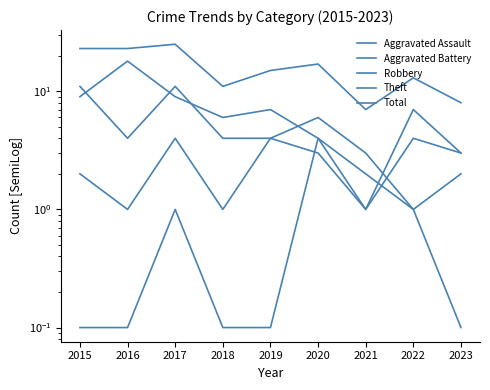

Reading left to right, list all the values displayed in this chart.

Aggravated Assault: 2015=0.1	2016=0.1	2017=1.0	2018=0.1	2019=0.1	2020=4.0	2021=2.0	2022=1.0	2023=0.1
Aggravated Battery: 2015=2.0	2016=1.0	2017=4.0	2018=1.0	2019=4.0	2020=3.0	2021=1.0	2022=4.0	2023=3.0
Robbery: 2015=11.0	2016=4.0	2017=11.0	2018=4.0	2019=4.0	2020=6.0	2021=3.0	2022=1.0	2023=2.0
Theft: 2015=9.0	2016=18.0	2017=9.0	2018=6.0	2019=7.0	2020=4.0	2021=1.0	2022=7.0	2023=3.0
Total: 2015=23.0	2016=23.0	2017=25.0	2018=11.0	2019=15.0	2020=17.0	2021=7.0	2022=13.0	2023=8.0